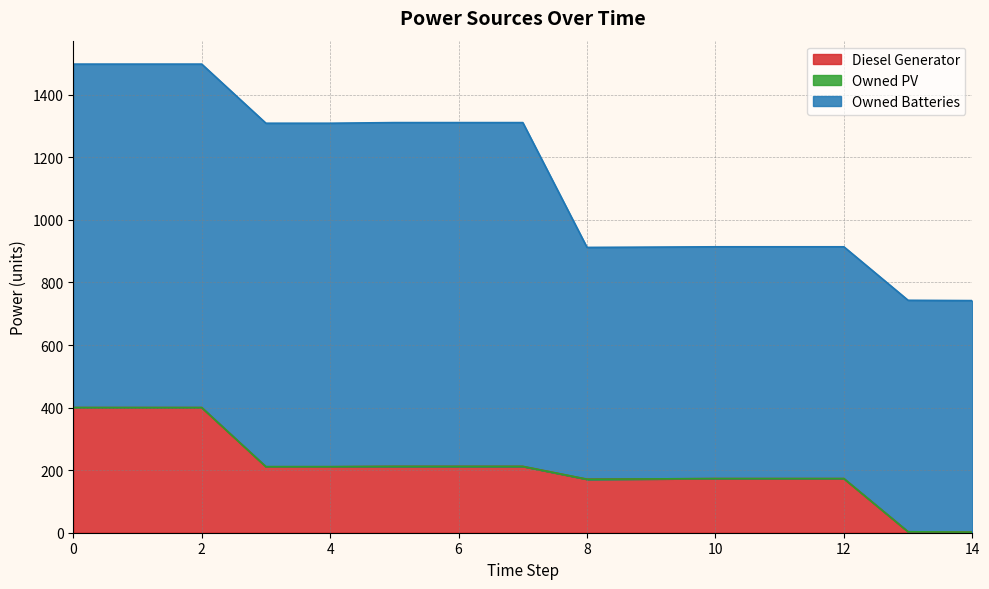

Which series has the widest spread of values?

Diesel Generator